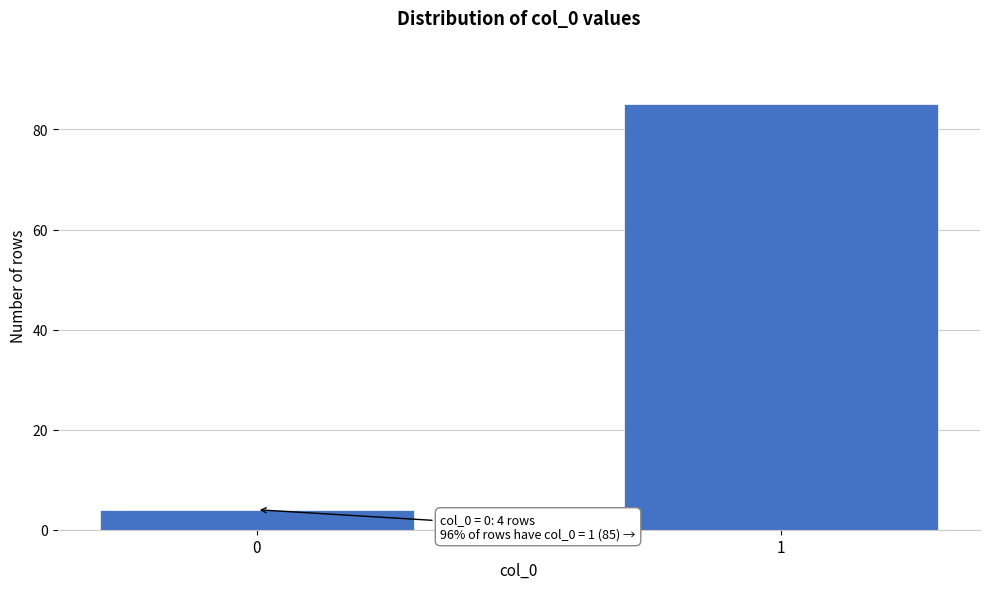

Reading left to right, what are all the values shown in this chart?

0=4	1=85